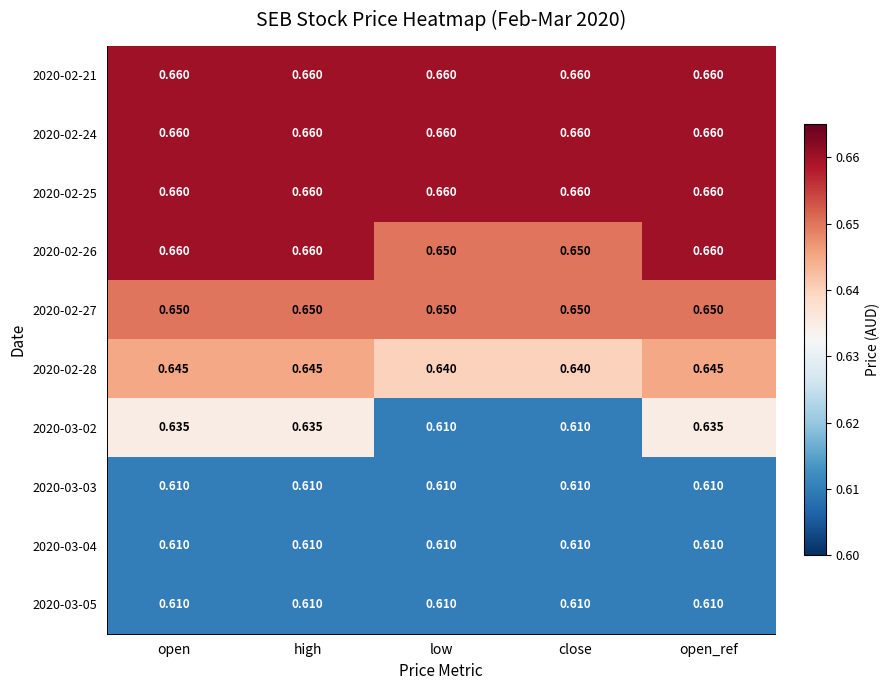

Is the value of 2020-02-25 at low greater than the value of 2020-03-03 at open?

Yes